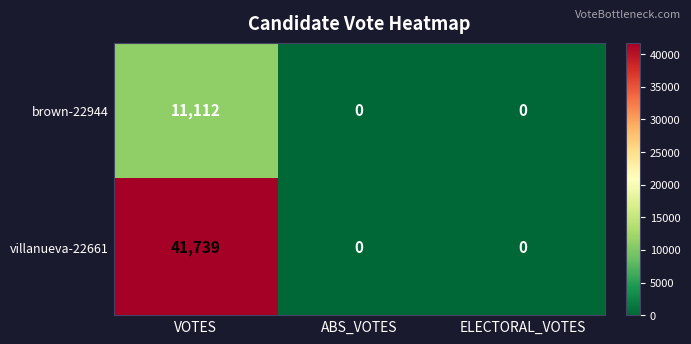

How many distinct data groups are displayed?

2